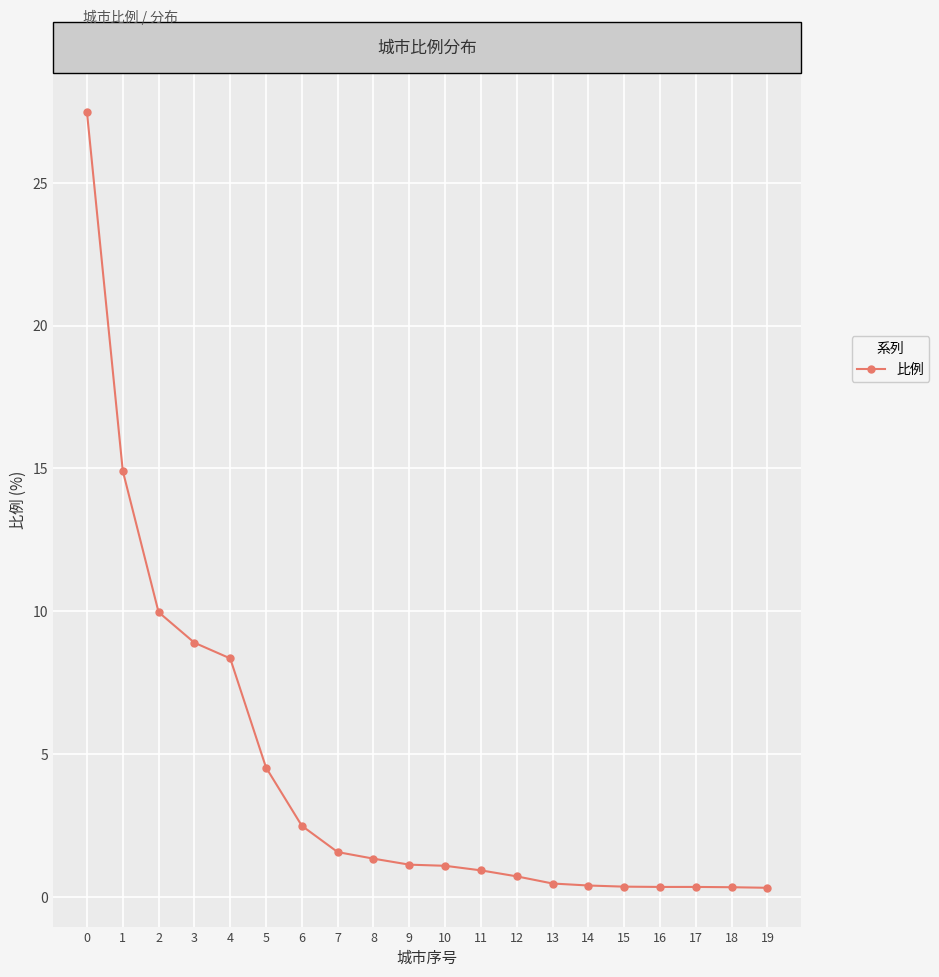

What is the ratio of the value at 4 to the value at 6?

3.4